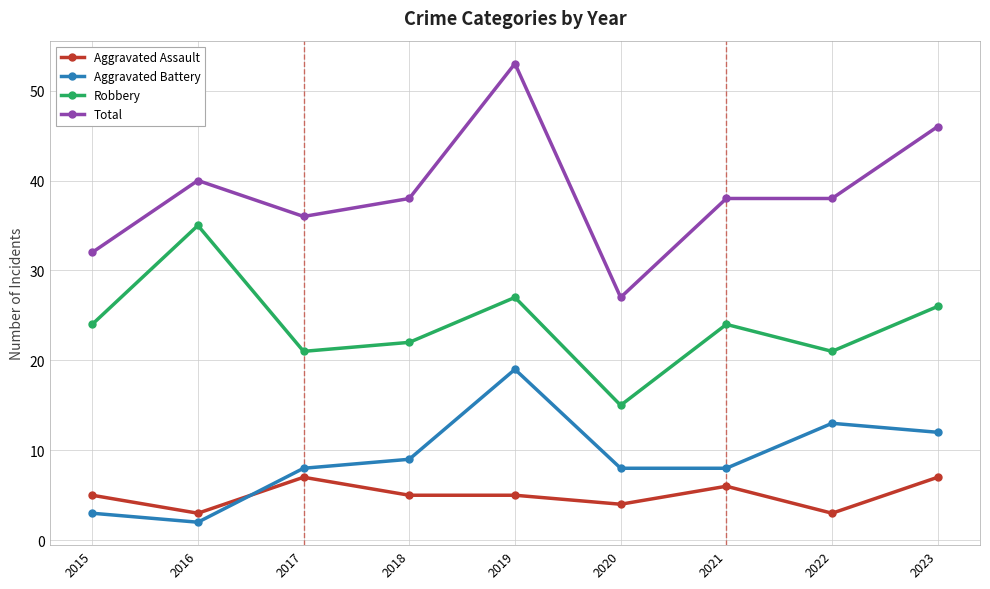

At which category is the sum across all series the highest?

2019